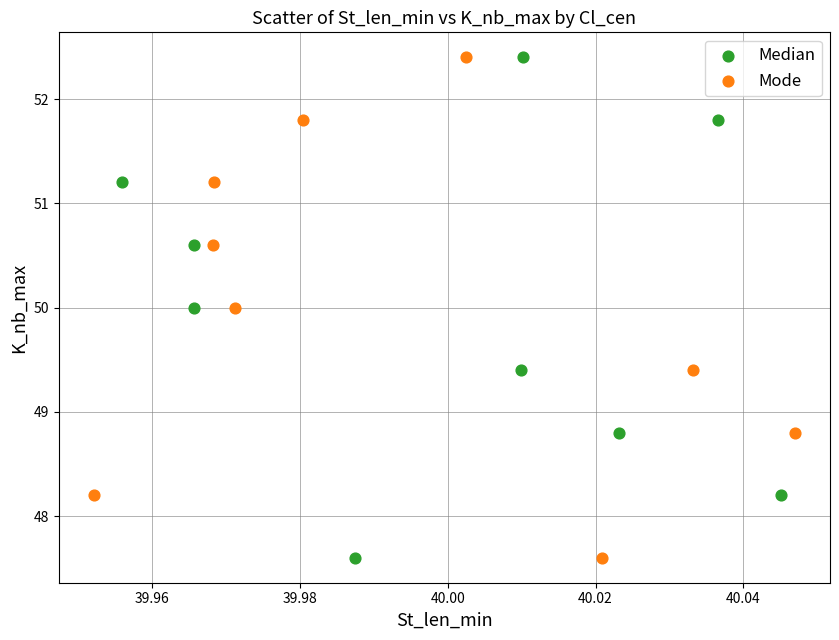

What are all the series names shown in the legend?

Median, Mode